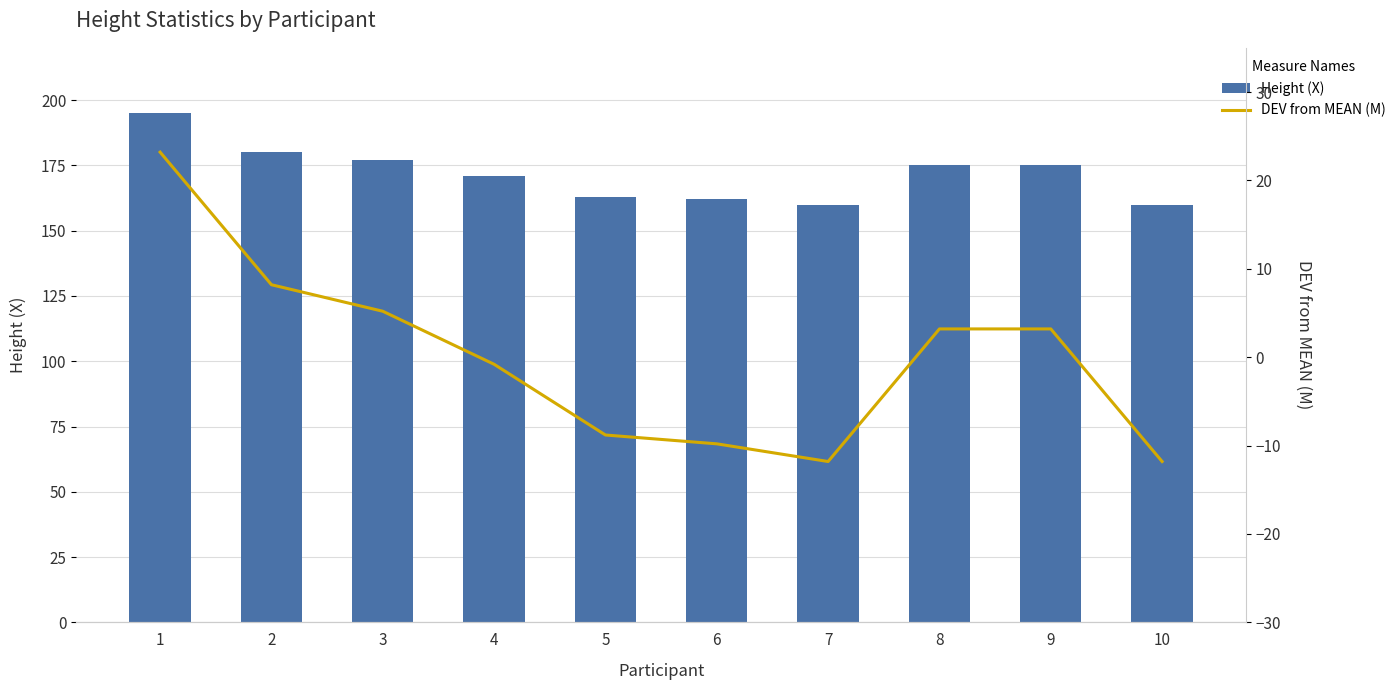

At how many categories does at least one series exceed 155?

10